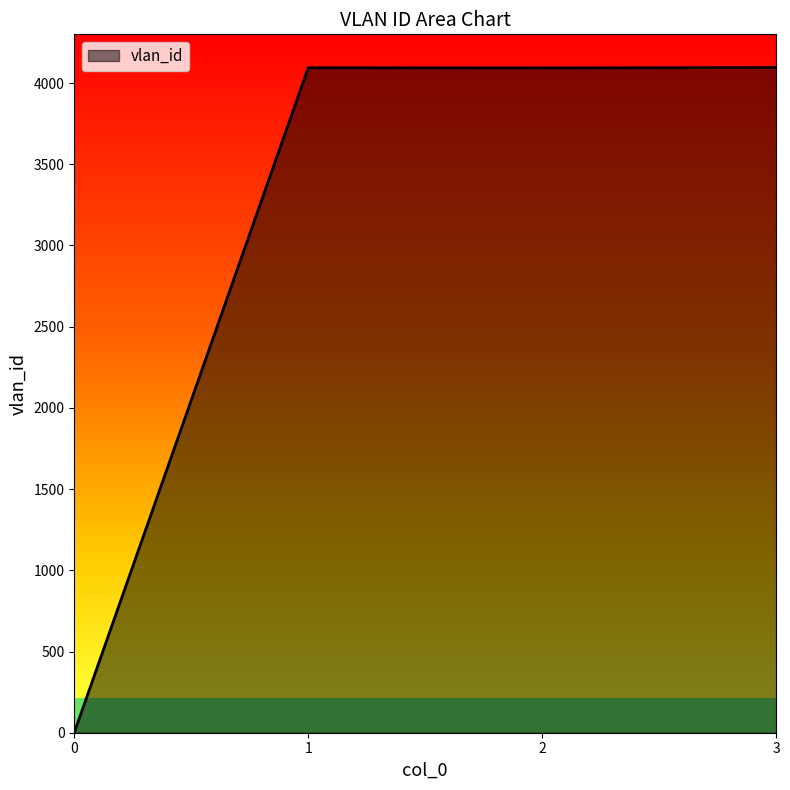

How many lines are shown in the chart?

1